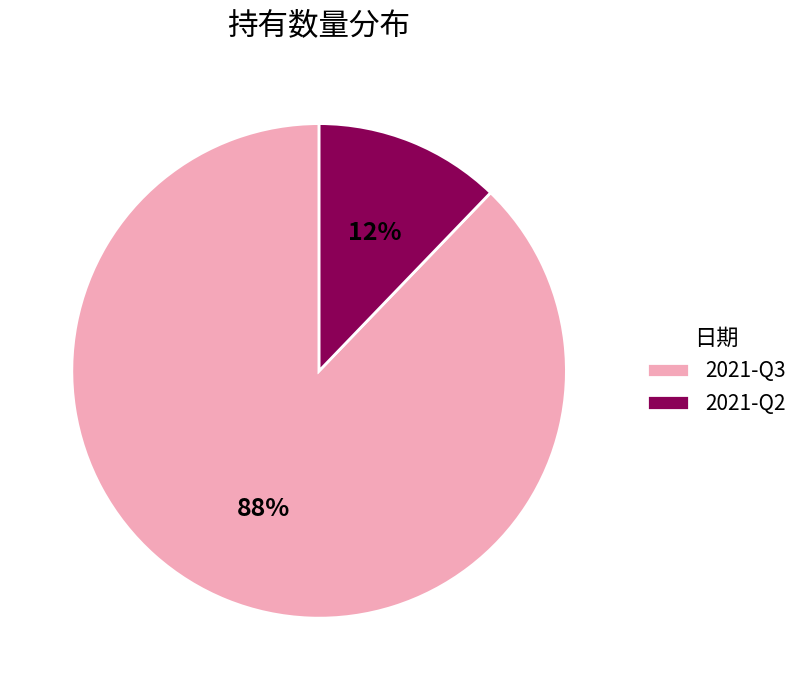

What is the smallest slice in the pie chart?

2021-Q2